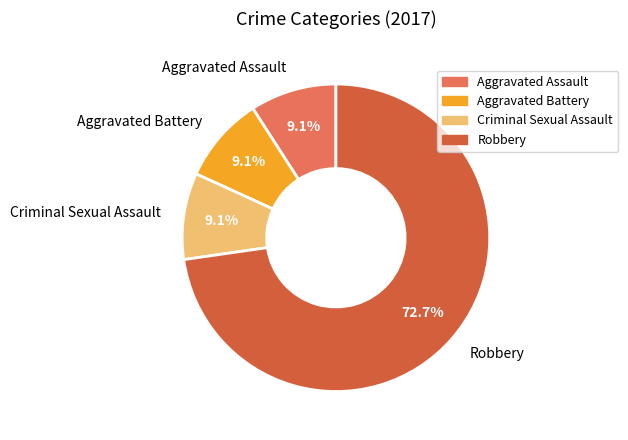

Which category has the biggest portion of the pie?

Robbery